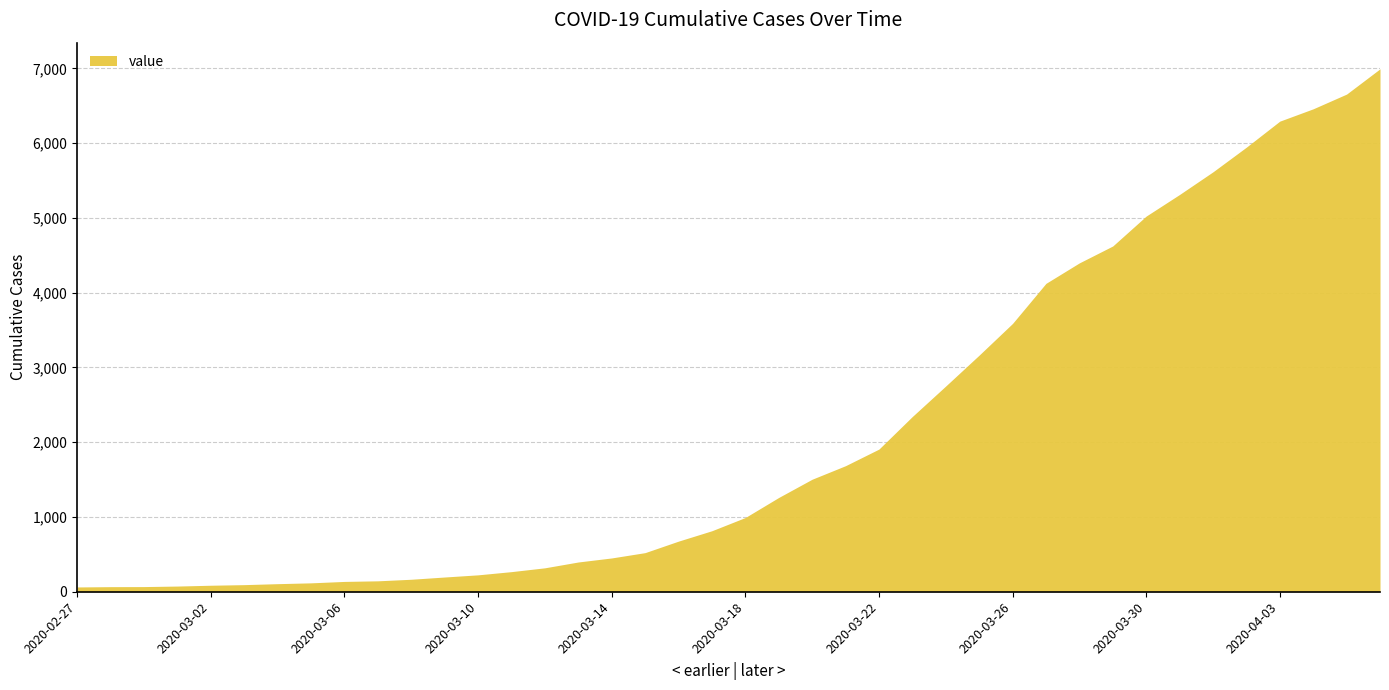

What is the difference between the maximum and minimum values?

6931